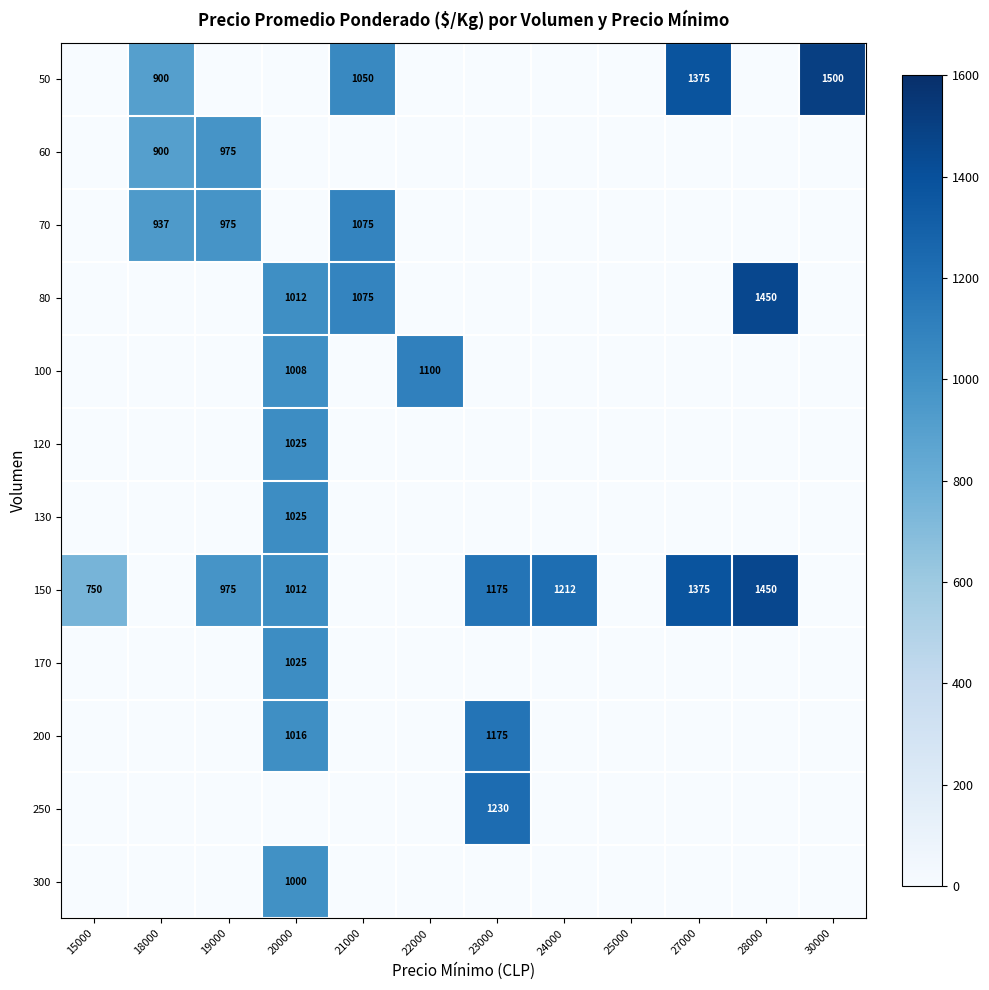

The value of 200 at 23000 is 1175. True or false?

True